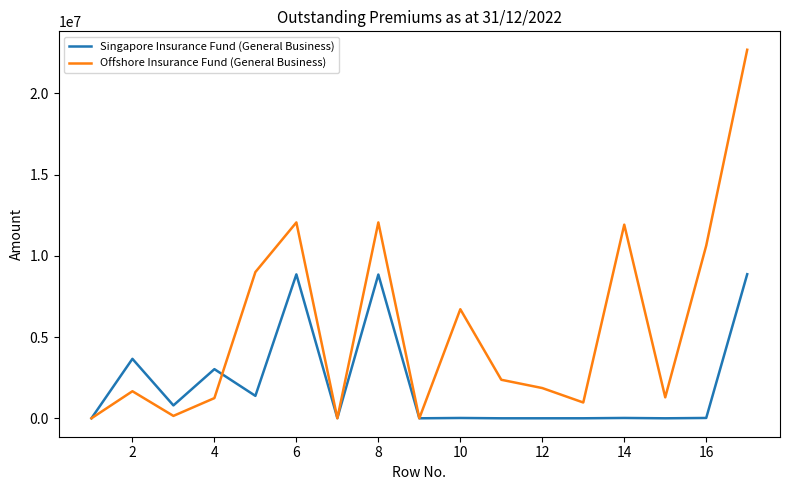

What is the average value of the Offshore Insurance Fund (General Business) series?

5564713